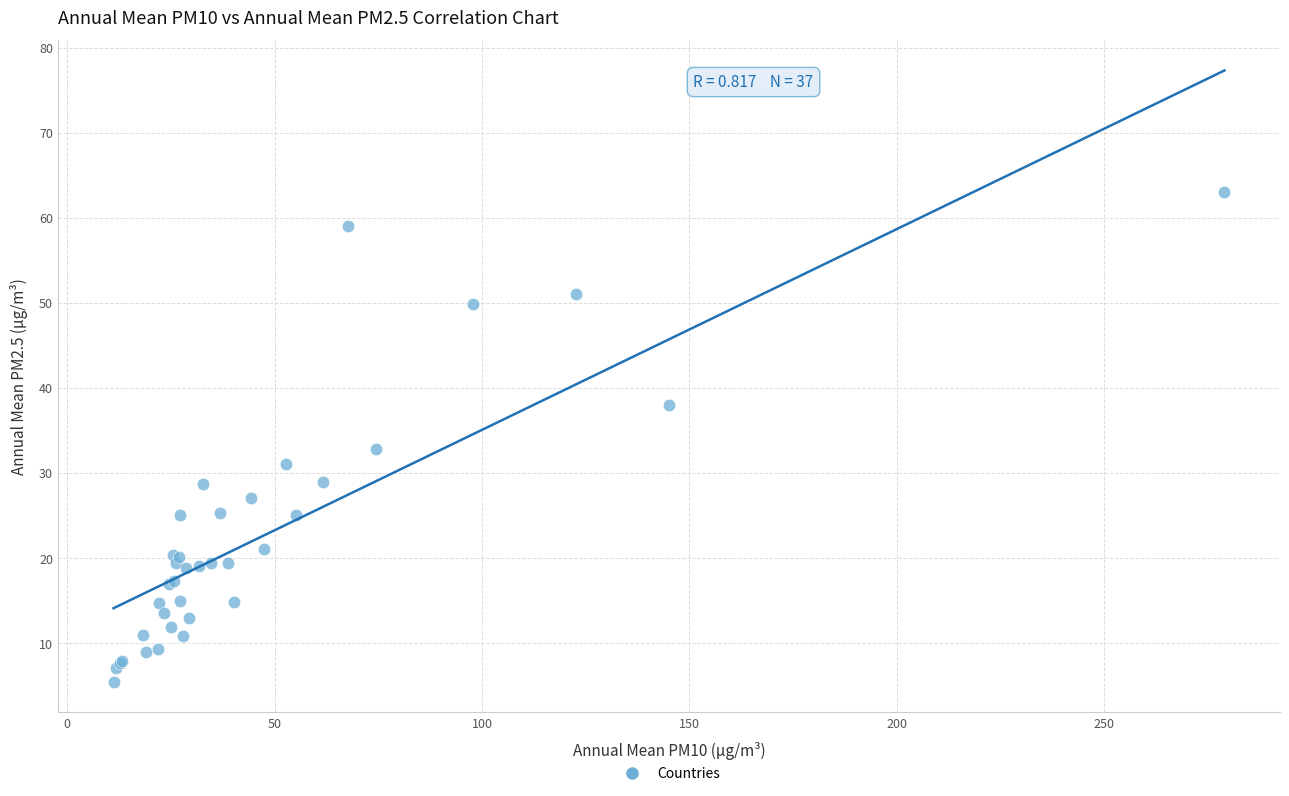

What Y value in the scatter plot is closest to 34?

32.8